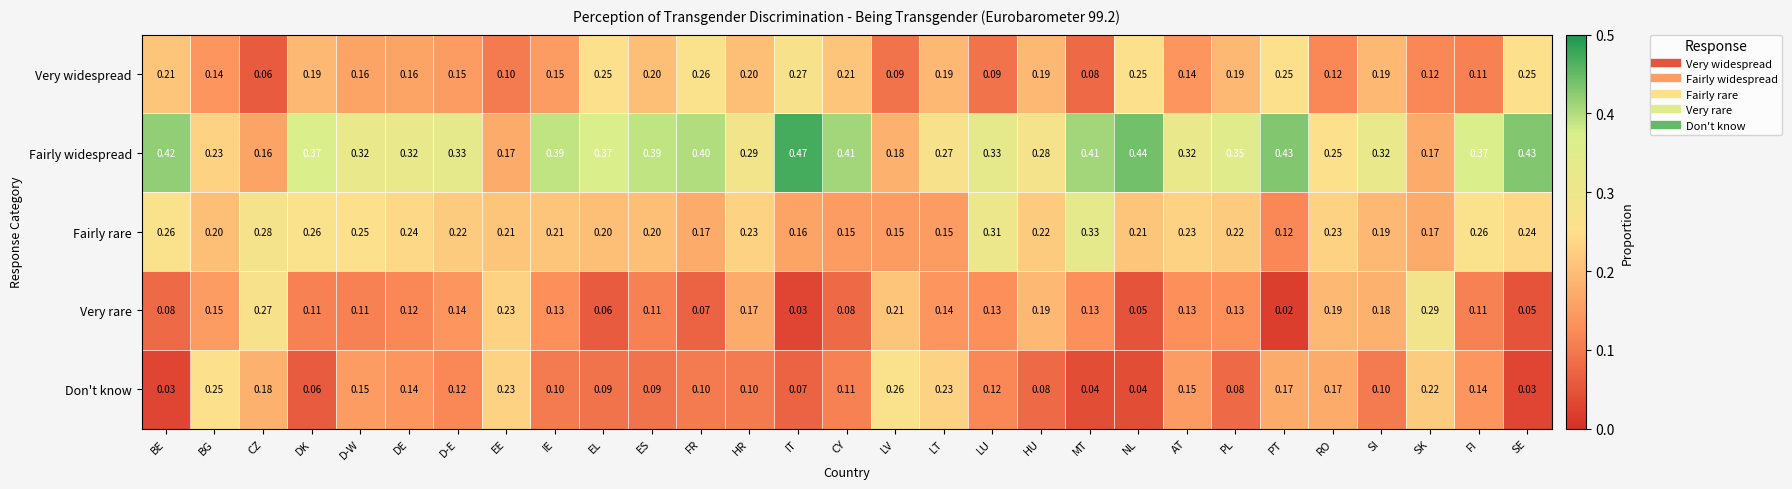

Which label corresponds to the largest value in the chart?

IT